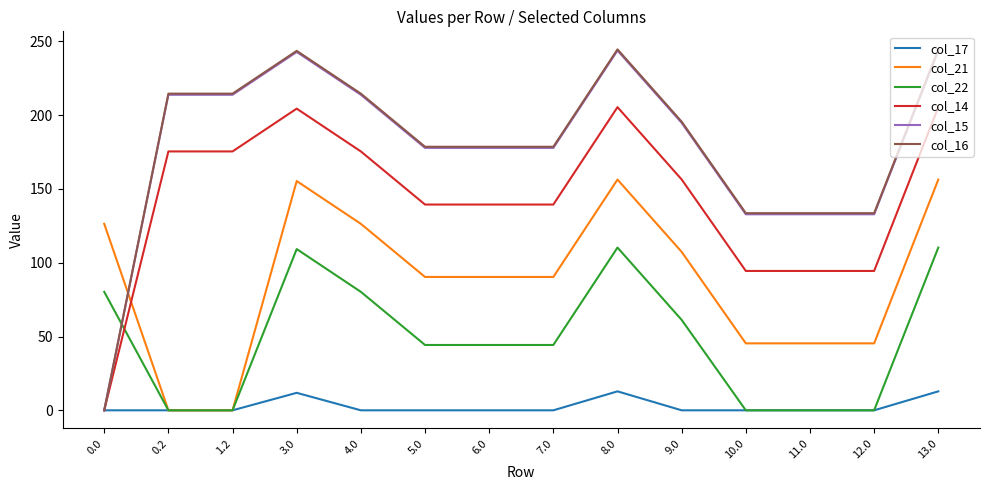

The col_22 series shows 50.4 at 0.0. True or false?

False